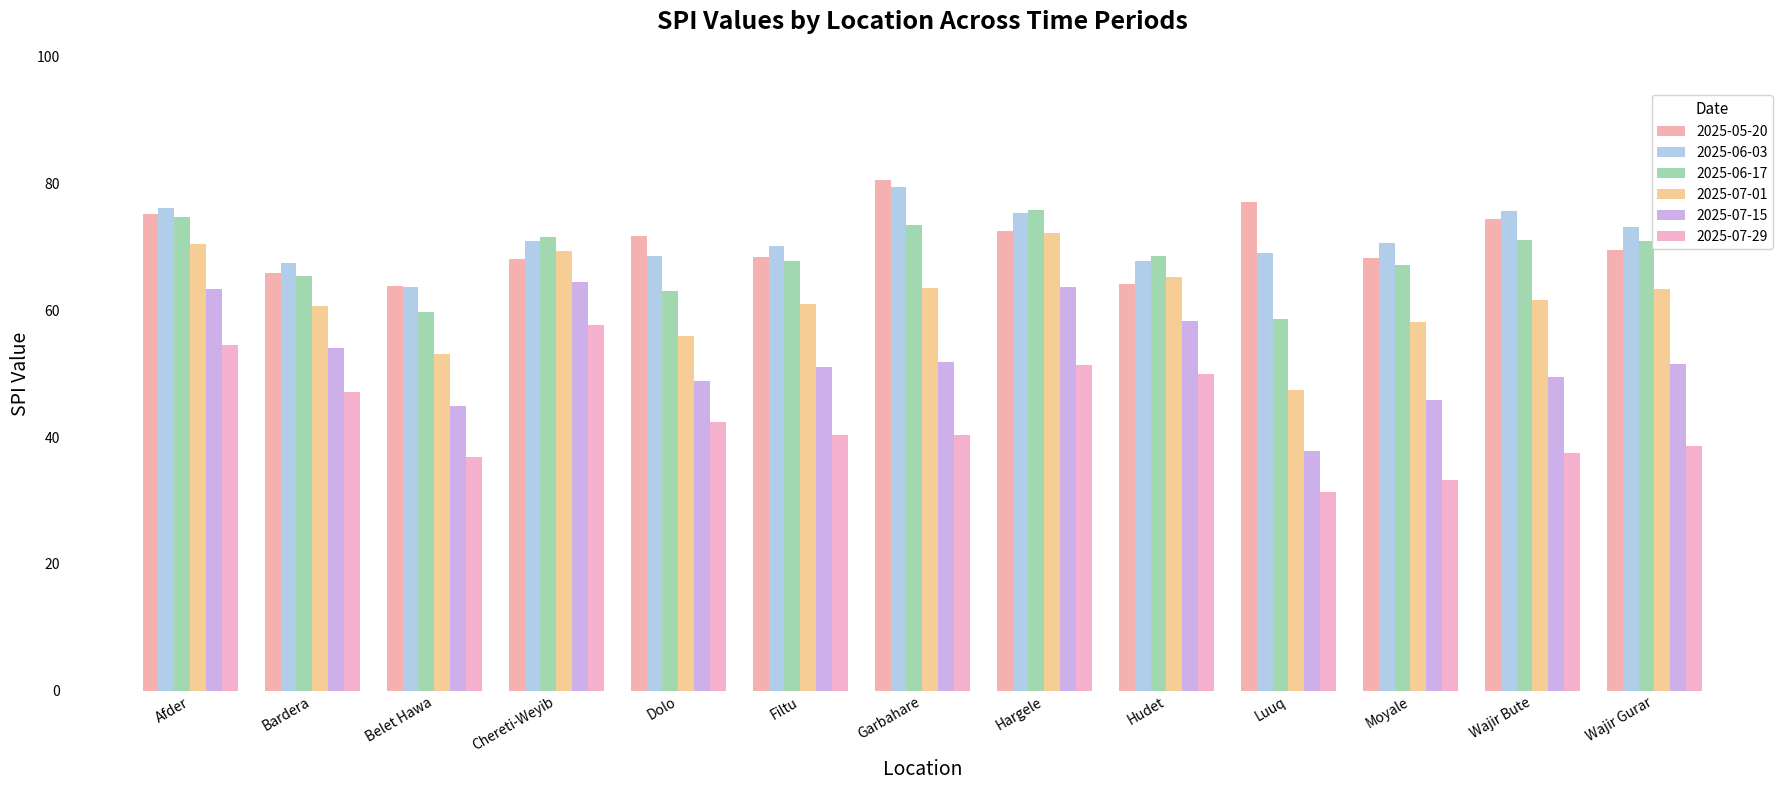

Which series has the widest spread of values?

2025-07-15